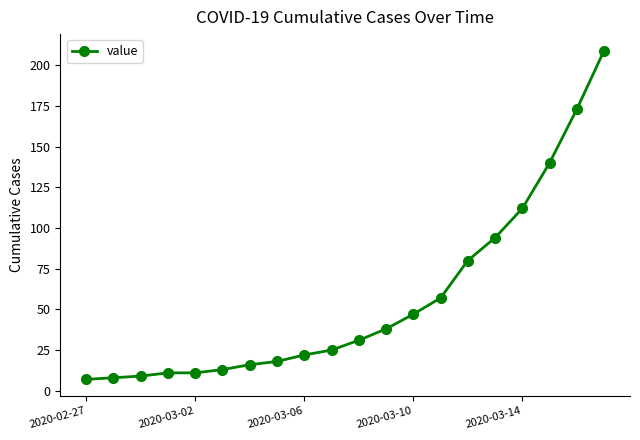

What is the average value?

56